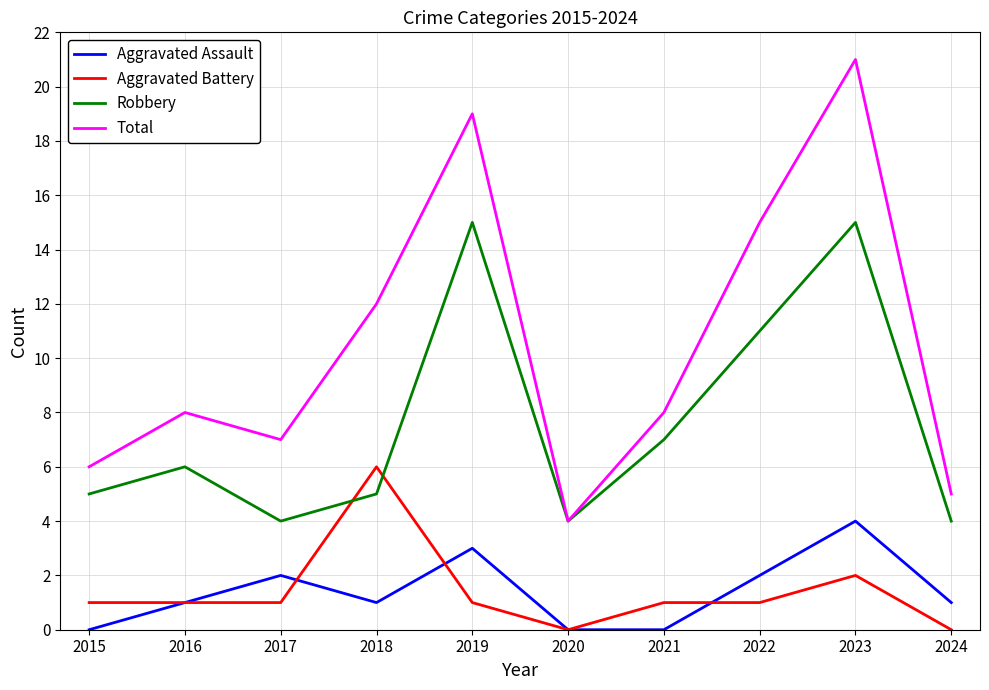

Where is the first local maximum for Robbery?

2016